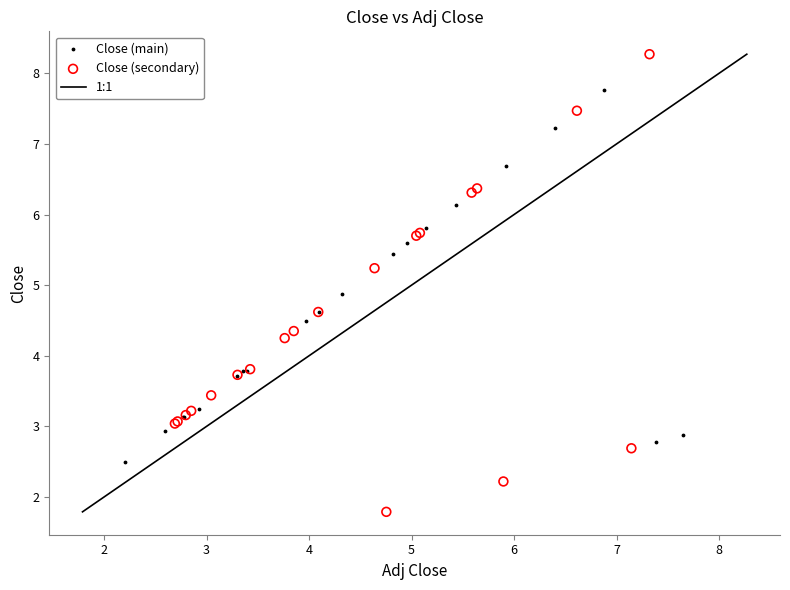

Which series has the largest Y range (max minus min)?

Close (secondary)